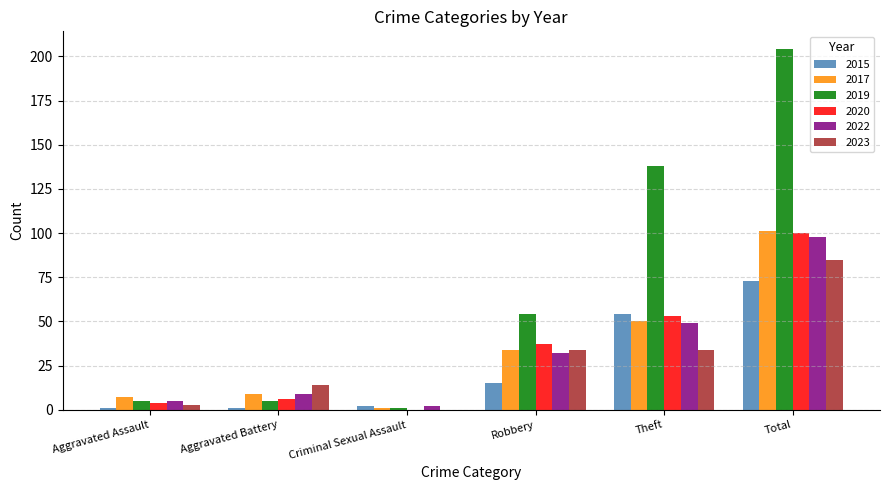

How many groups of bars are there?

6